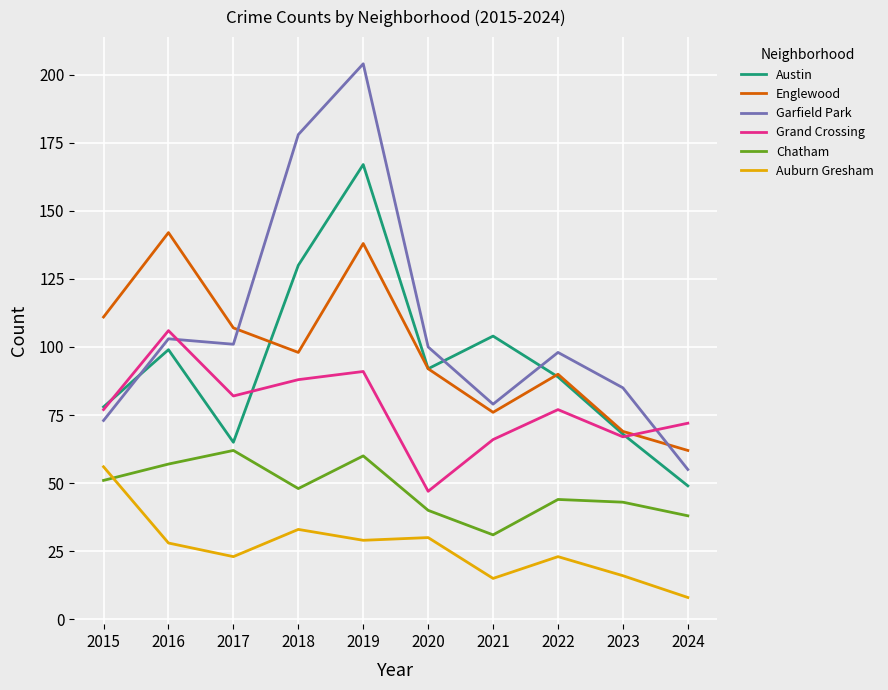

What is the highest value of the Grand Crossing series?

106